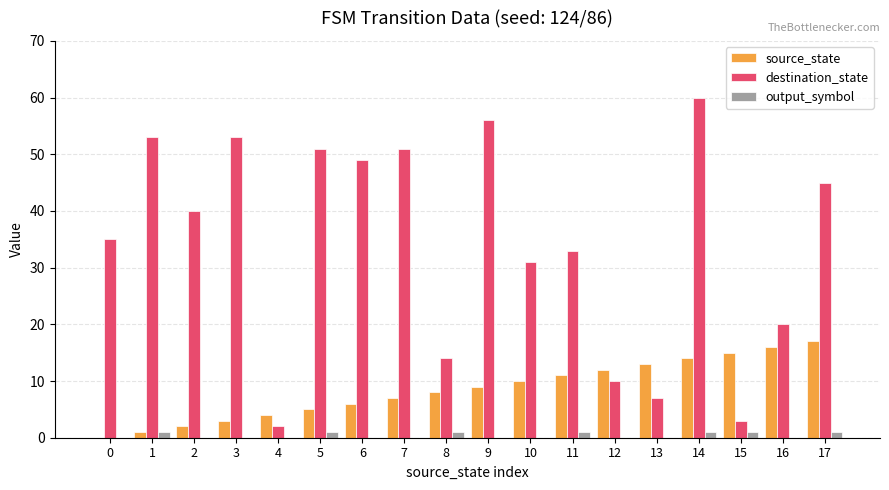

What is the maximum value shown in the chart?

60